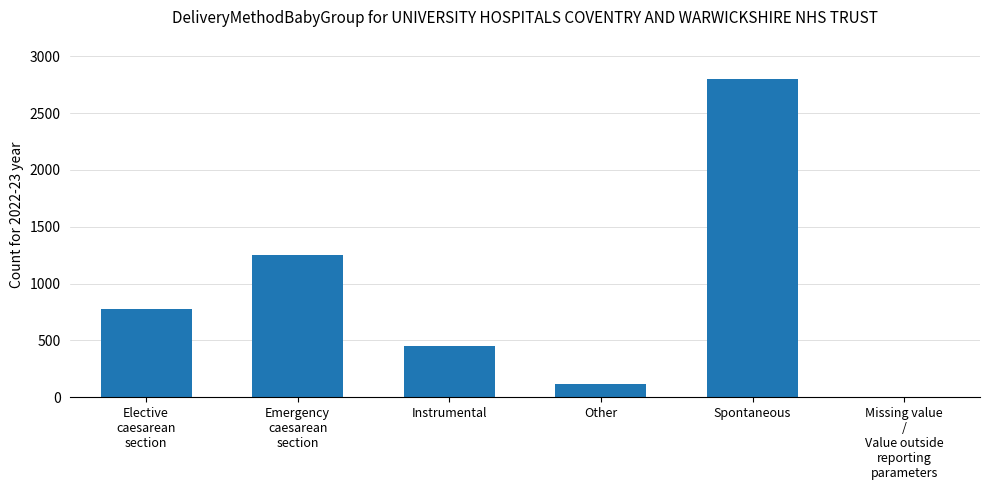

What is the sum of all values?

5405